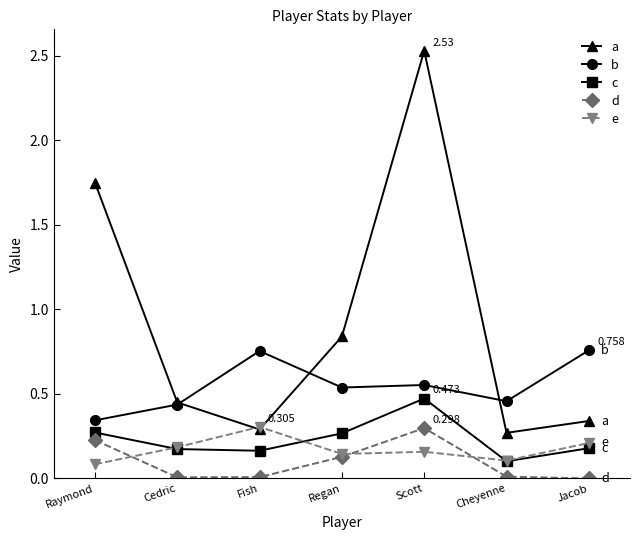

What position from the left is Raymond?

1